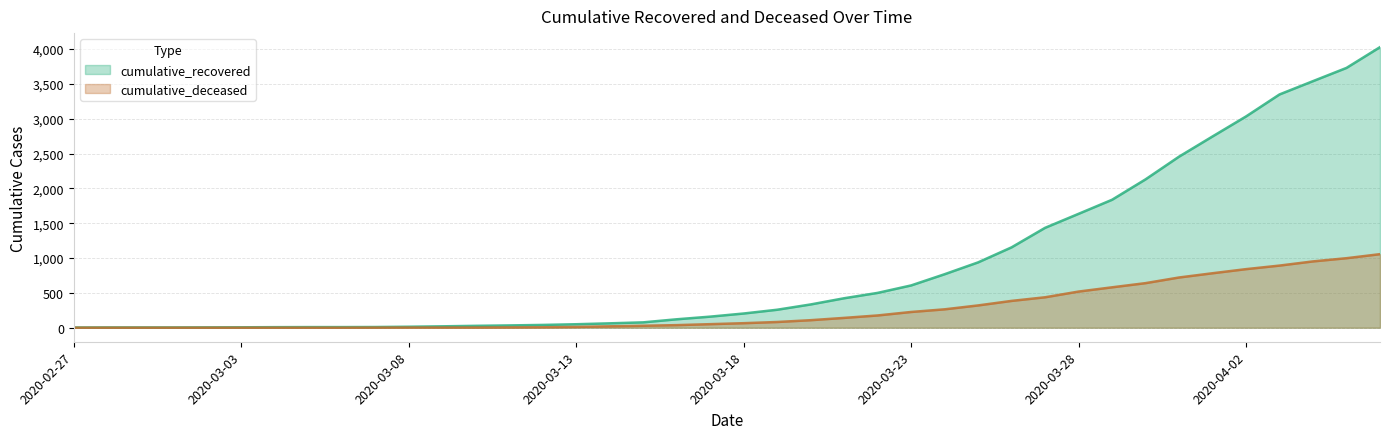

List the series in order of their peak value, highest first.

cumulative_recovered, cumulative_deceased